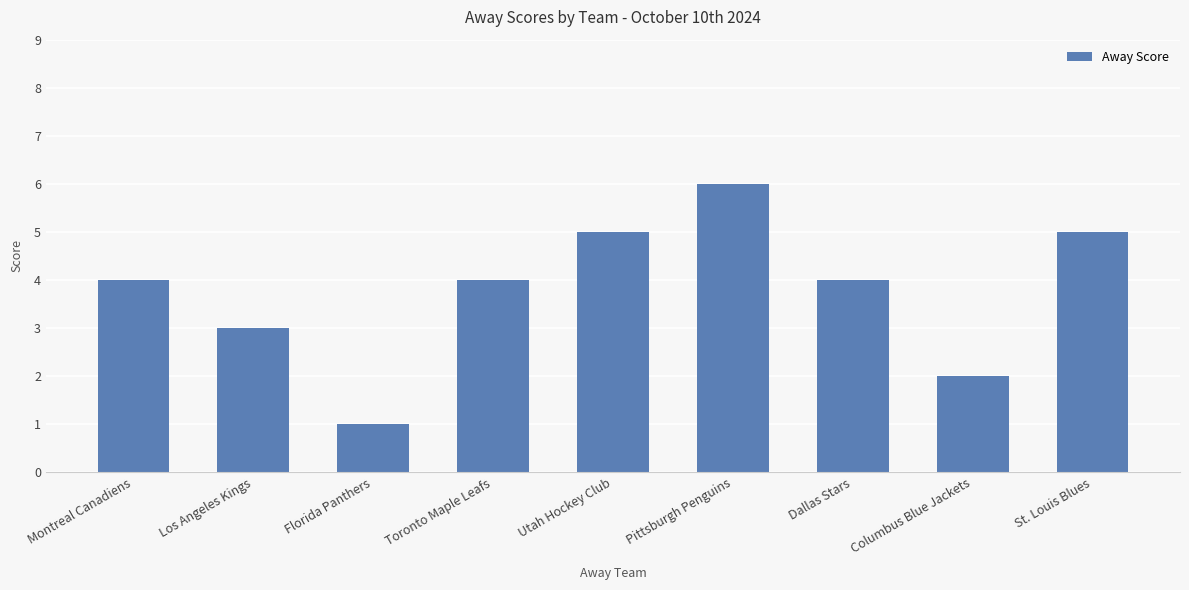

What is the sum of the values at Florida Panthers and Columbus Blue Jackets?

3